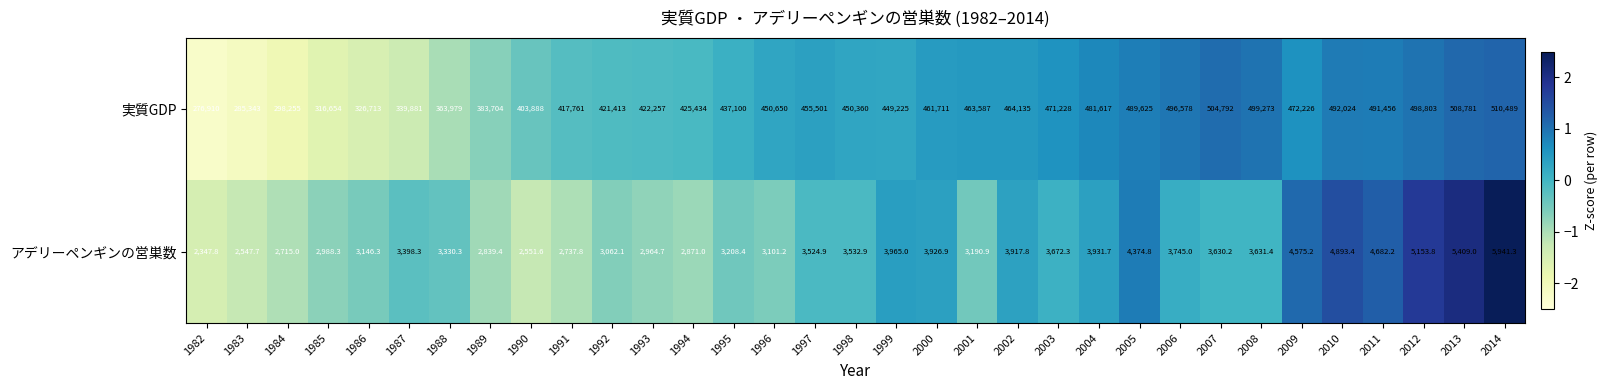

What is the smallest value displayed?

2347.8